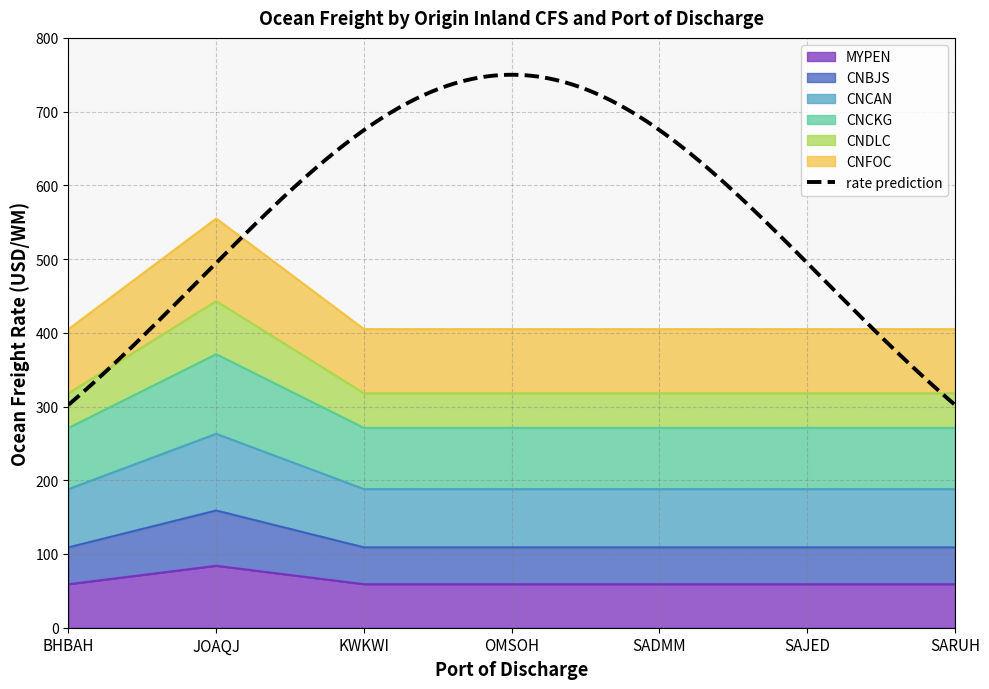

At how many categories does at least one series exceed 163?

7